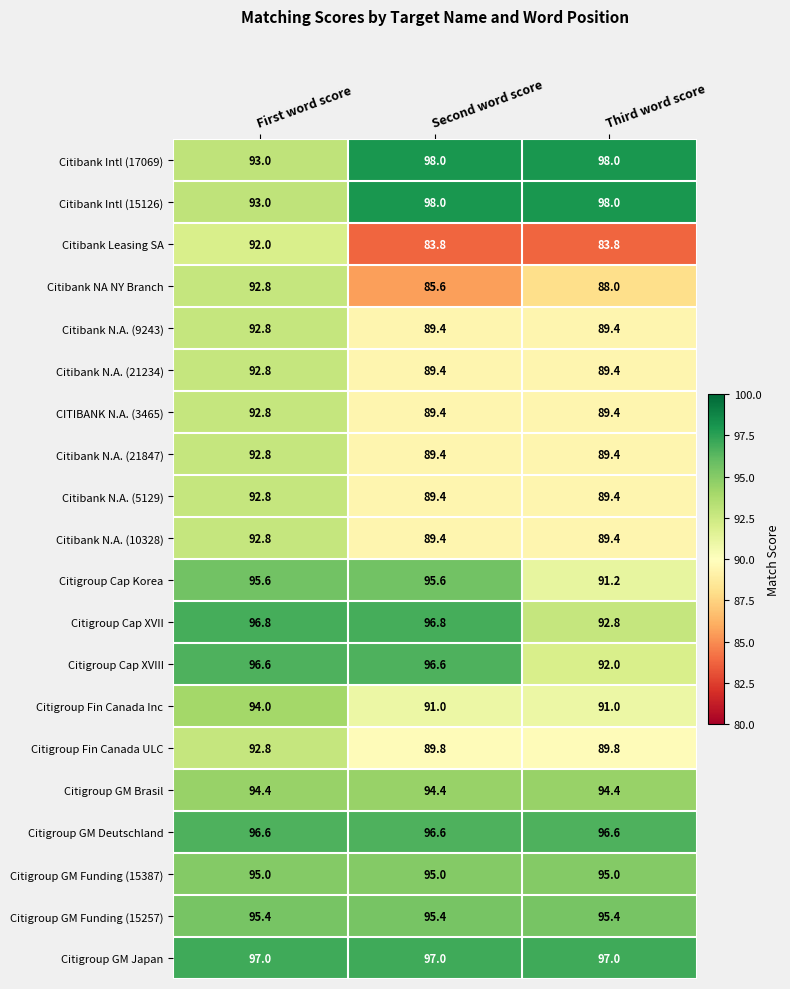

At how many categories does at least one series exceed 95?

3